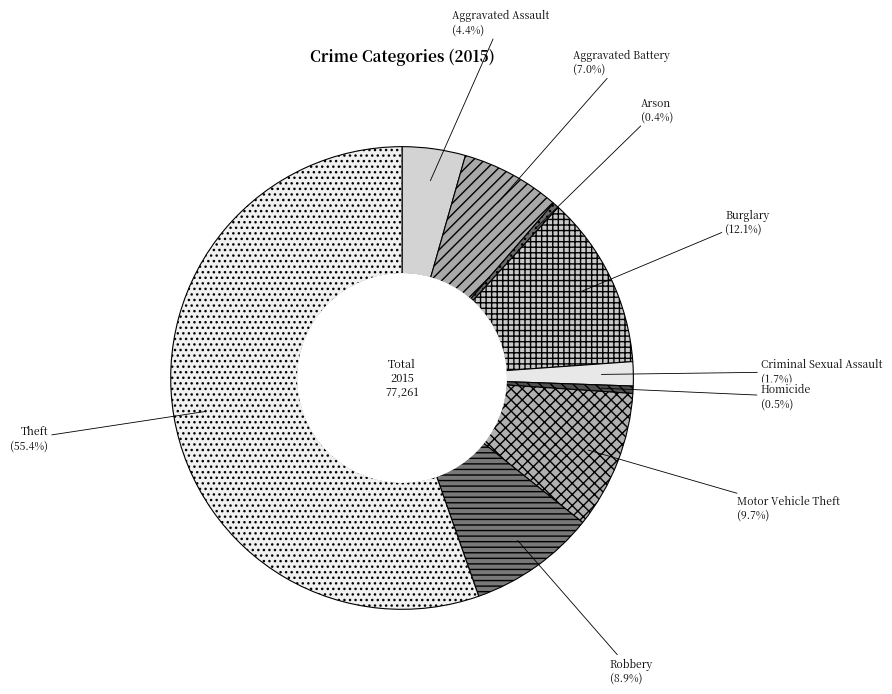

Does any single category account for the majority?

Yes